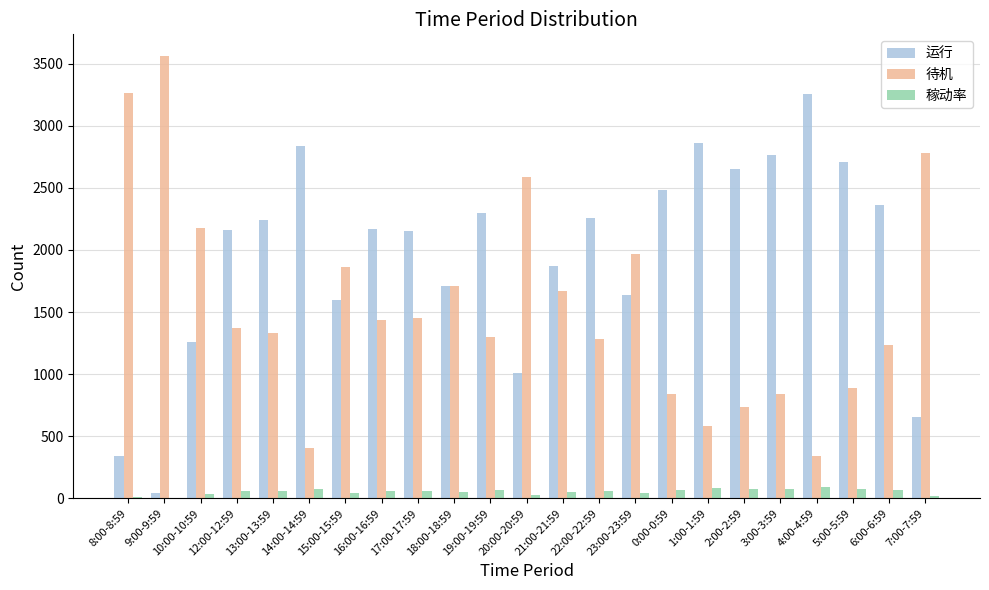

At which category does the chart reach its peak across all series?

9:00-9:59